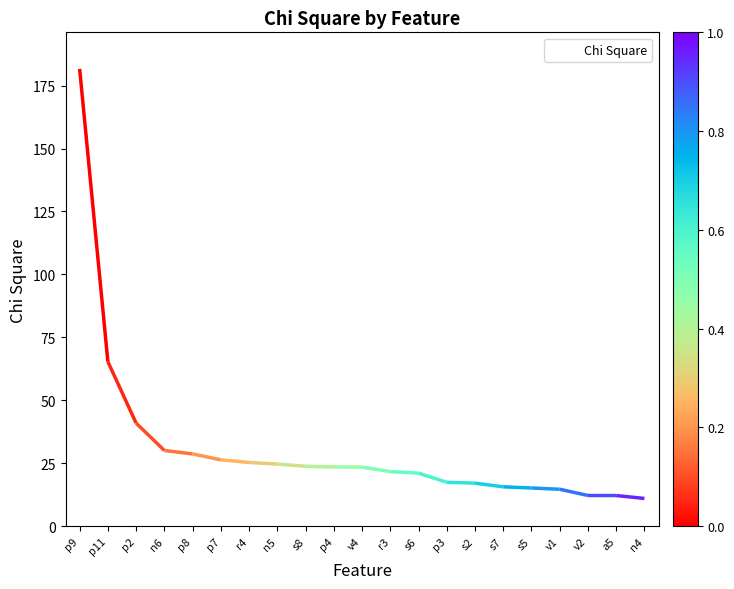

True or false: the data has more than 0 interior local peaks.

False